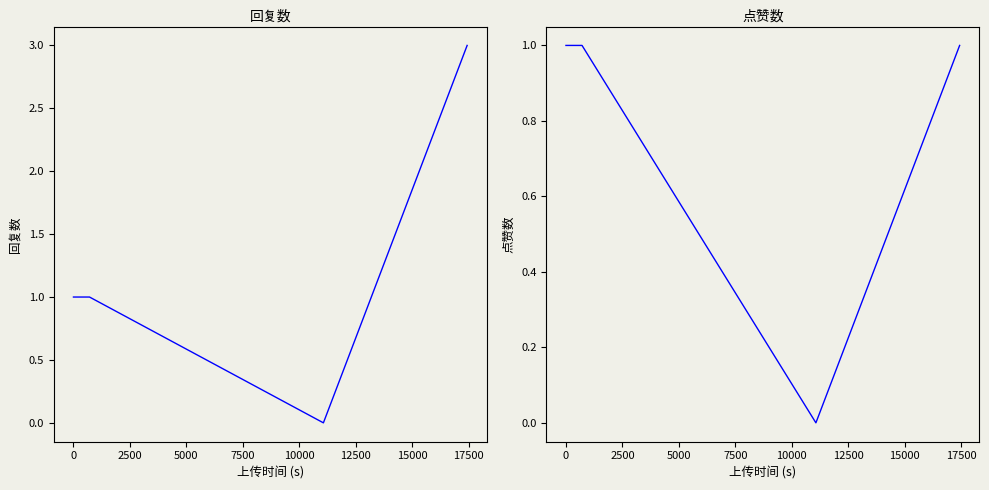

True or false: 回复数 and 点赞数 intersect in this chart.

False